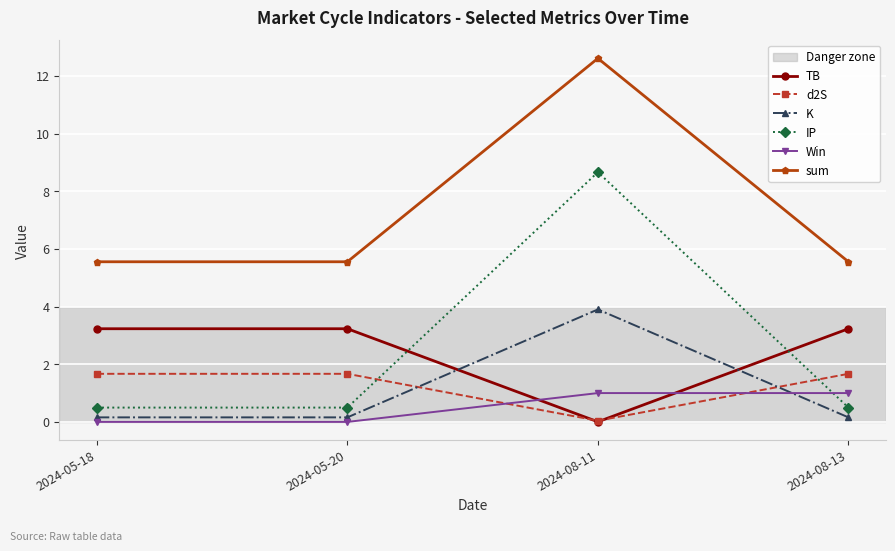

Which series has the largest range (max minus min)?

IP